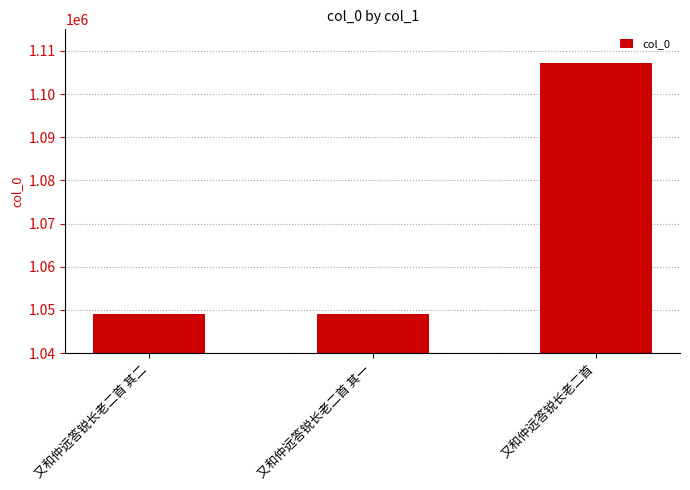

What is the label of the 1st bar from the left?

又和仲远答锐长老二首 其二